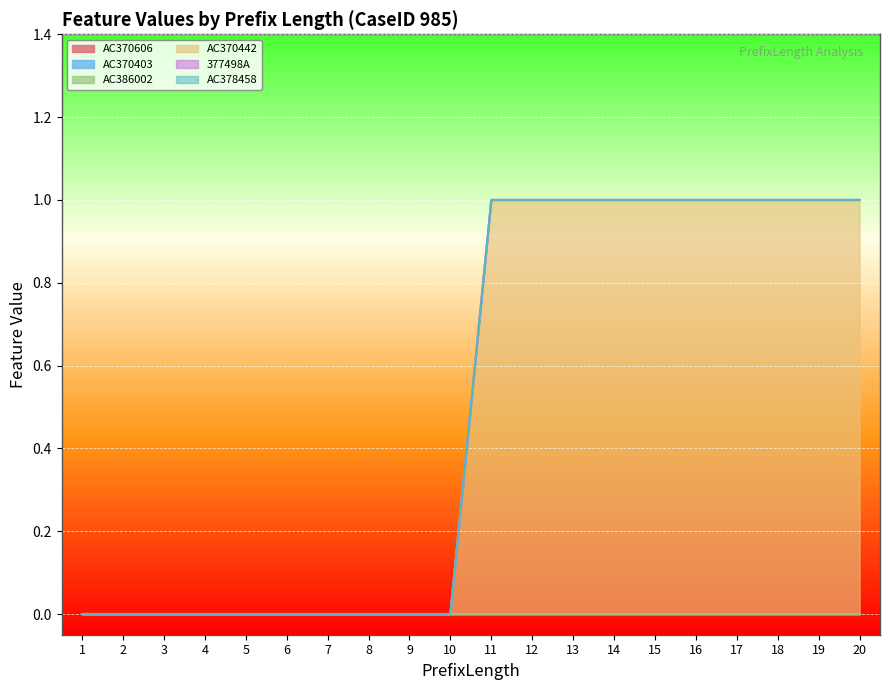

The 377498A series shows 0 at 4. True or false?

True